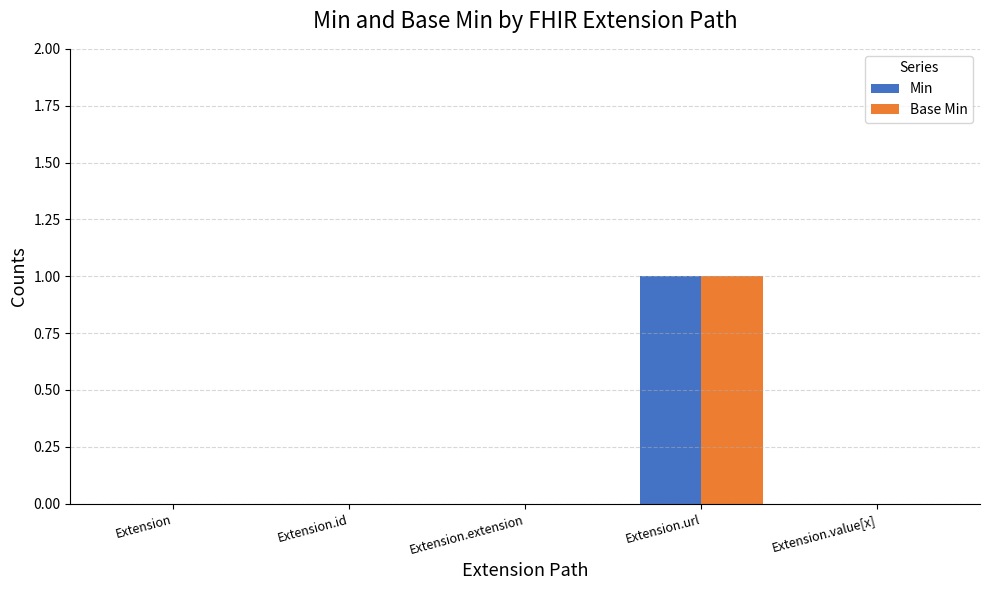

At which label does Min reach its peak?

Extension.url